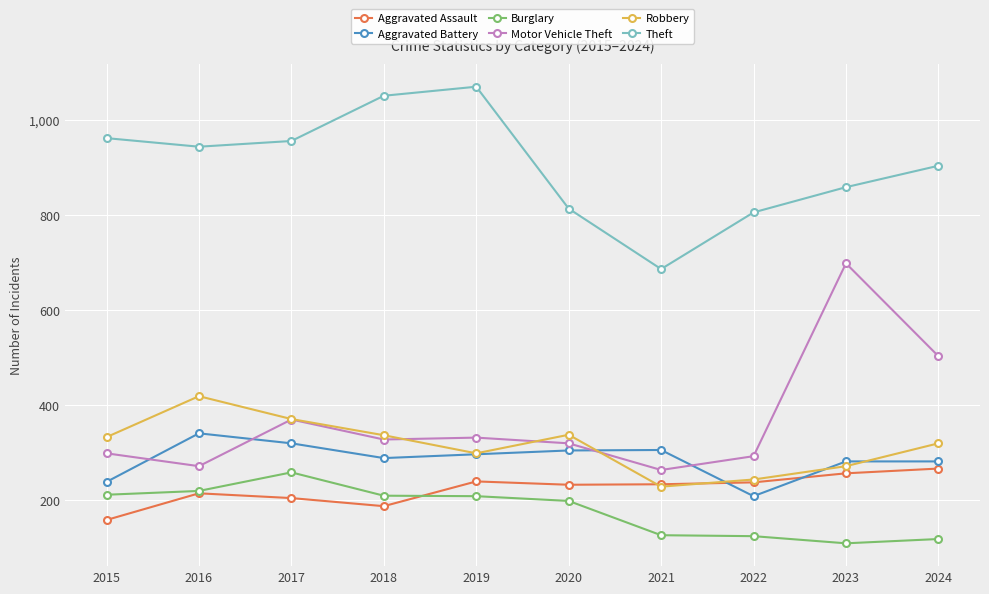

What is the difference between the maximum and minimum values in the Aggravated Battery series?

132